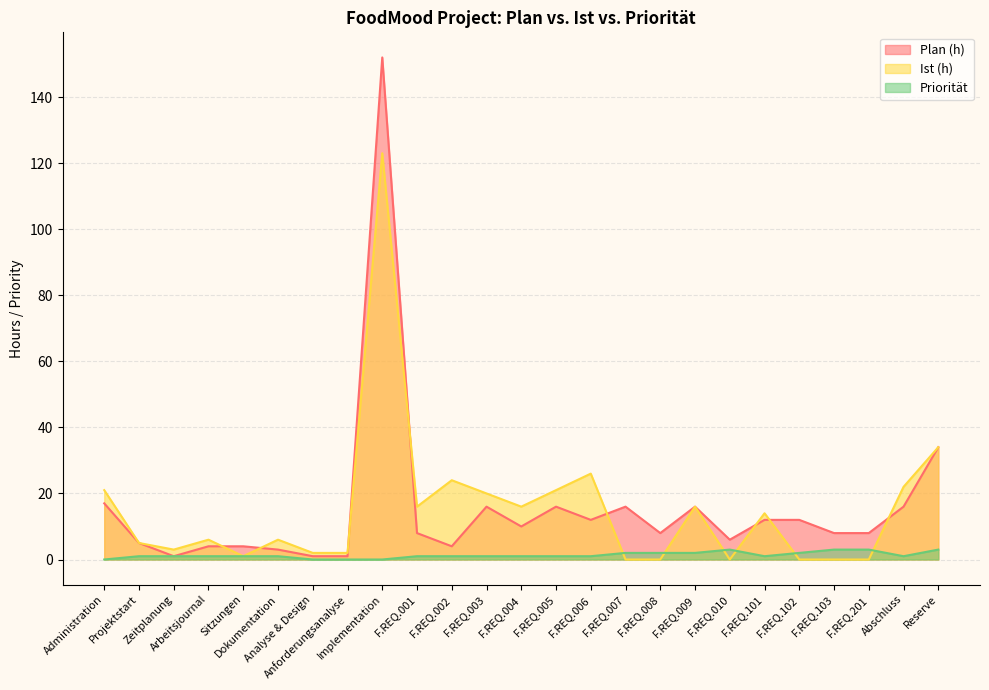

What is the difference between the second highest and second lowest values in the Priorität series?

3